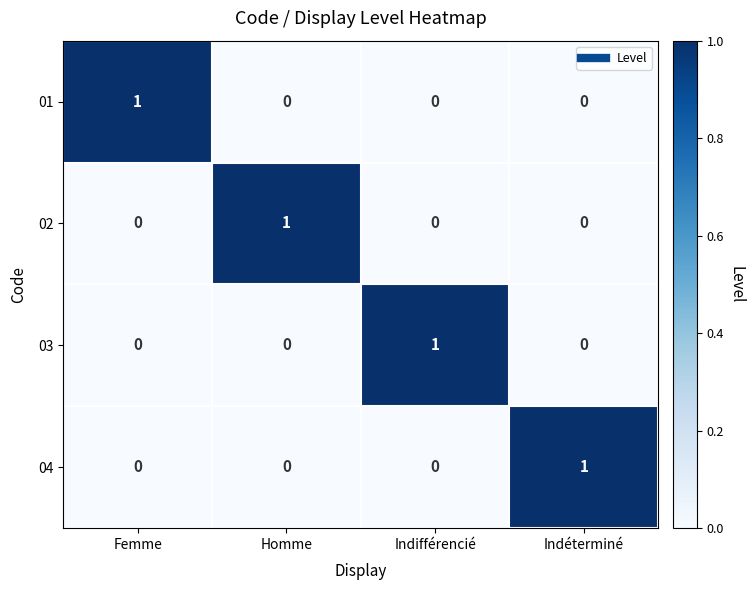

At how many categories does at least one series exceed 0?

4